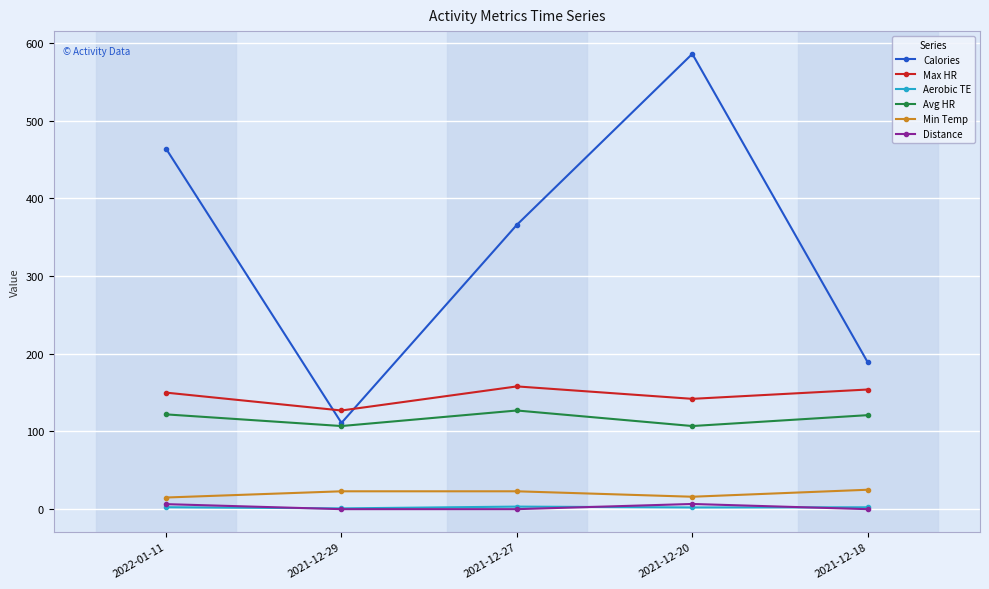

How many interior local valleys does the Avg HR series have?

2